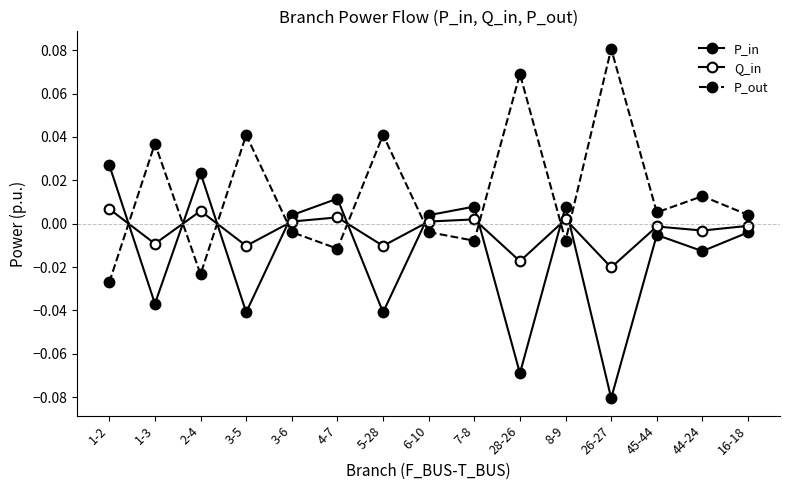

How many distinct data groups are displayed?

3